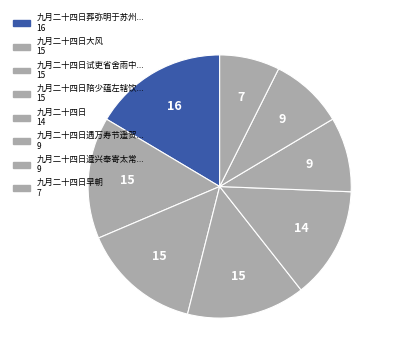

How many slices are in this pie chart?

8